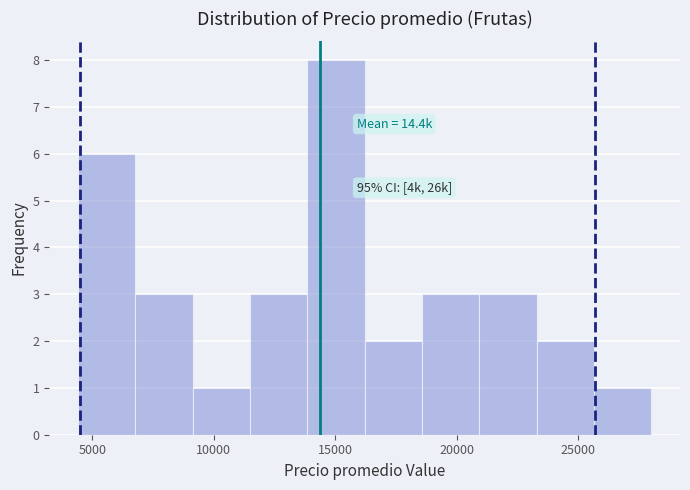

Which range on the x-axis has the tallest bar?

14000 to 16000